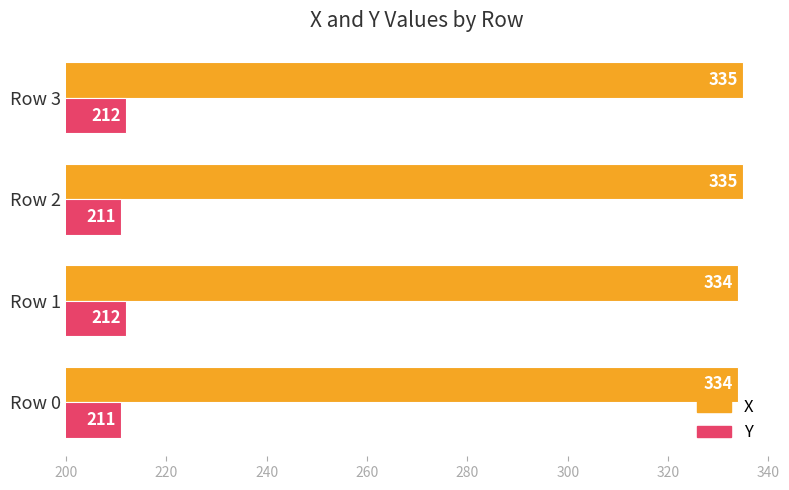

What is the difference between the second highest and minimum values in the X series?

1